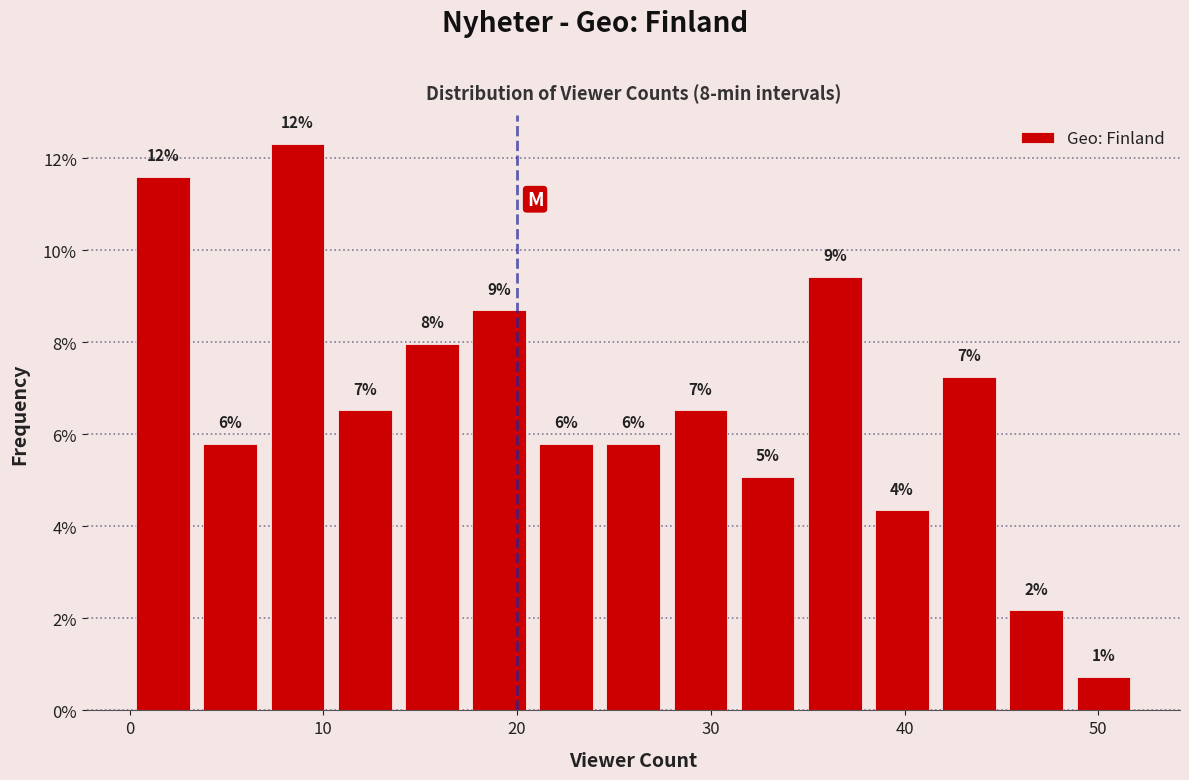

Read against the x-axis, roughly where is the centre of the tallest bar?

9